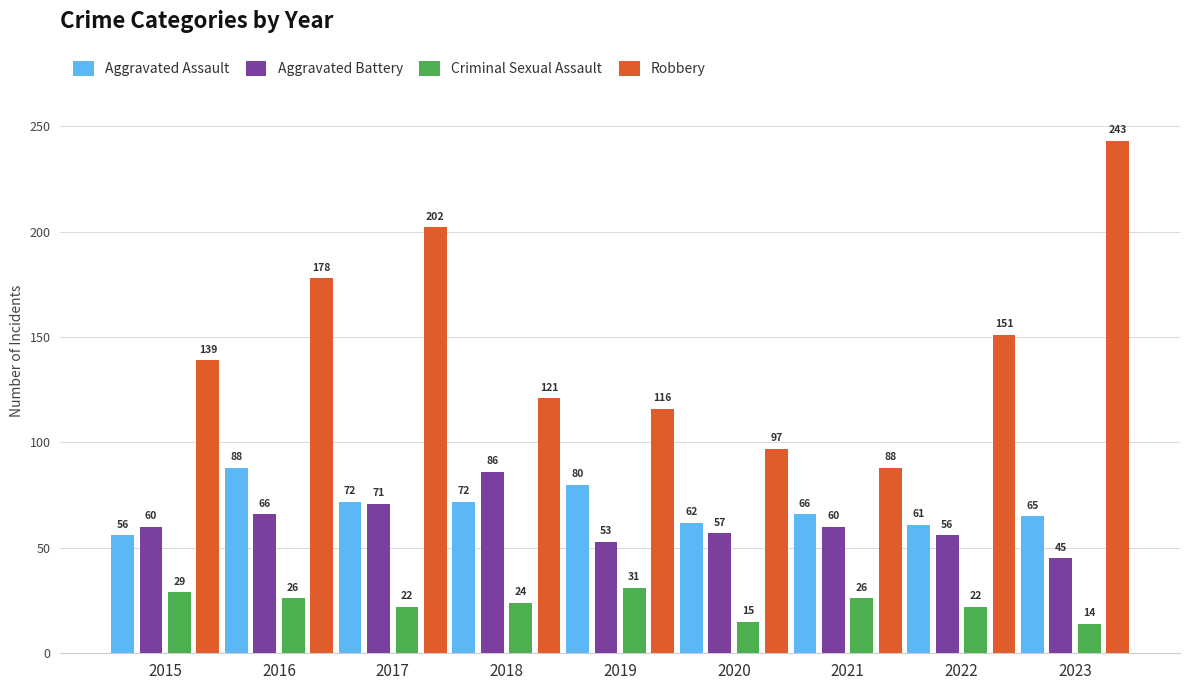

At how many categories does at least one series exceed 198?

2